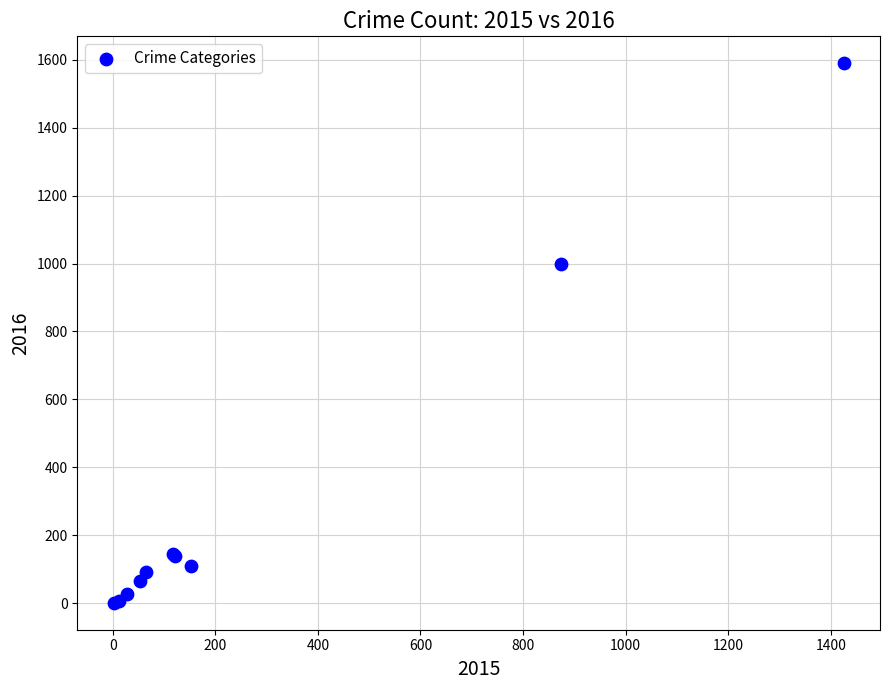

What Y value in the scatter plot is closest to 795?

999